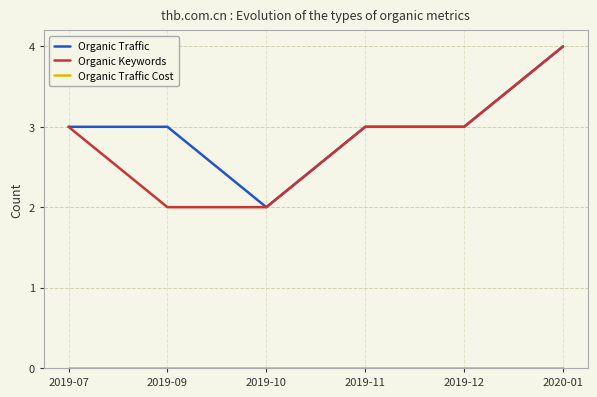

Count the Organic Keywords values in the range 2 to 3.

5